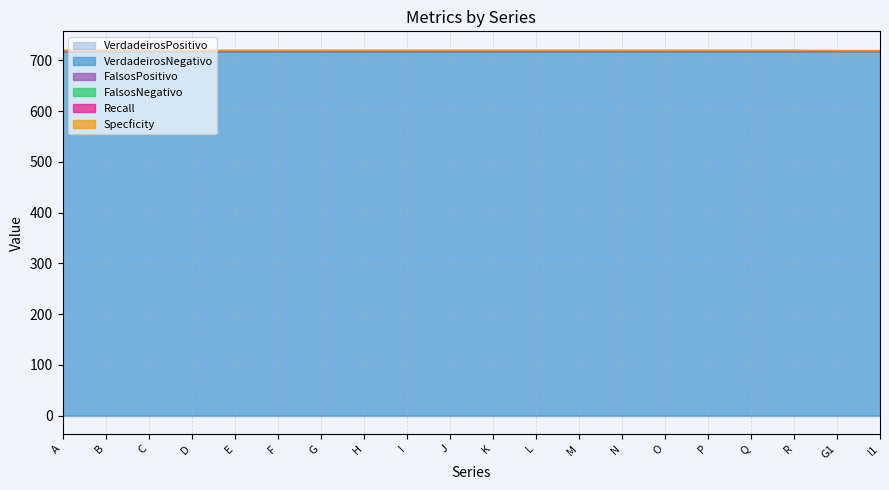

Reading left to right, list all the values displayed in this chart.

VerdadeirosPositivo: 0.0	0.0	0.0	0.0	0.0	0.0	0.0	0.0	0.0	0.0	0.0	0.0	0.0	0.0	0.0	0.0	0.0	0.0	0.0	0.0
VerdadeirosNegativo: 717.0	717.0	717.0	717.0	717.0	717.0	717.0	717.0	717.0	717.0	717.0	717.0	717.0	717.0	717.0	717.0	717.0	717.0	718.0	718.0
FalsosPositivo: 1.0	1.0	1.0	1.0	1.0	1.0	1.0	1.0	1.0	1.0	1.0	1.0	1.0	1.0	1.0	1.0	1.0	1.0	0.0	0.0
FalsosNegativo: 2.0	2.0	2.0	2.0	2.0	2.0	2.0	2.0	2.0	2.0	2.0	2.0	2.0	2.0	2.0	2.0	2.0	2.0	1.0	1.0
Recall: 0.0	0.0	0.0	0.0	0.0	0.0	0.0	0.0	0.0	0.0	0.0	0.0	0.0	0.0	0.0	0.0	0.0	0.0	0.5	0.5
Specficity: 1.0	1.0	1.0	1.0	1.0	1.0	1.0	1.0	1.0	1.0	1.0	1.0	1.0	1.0	1.0	1.0	1.0	1.0	1.0	1.0